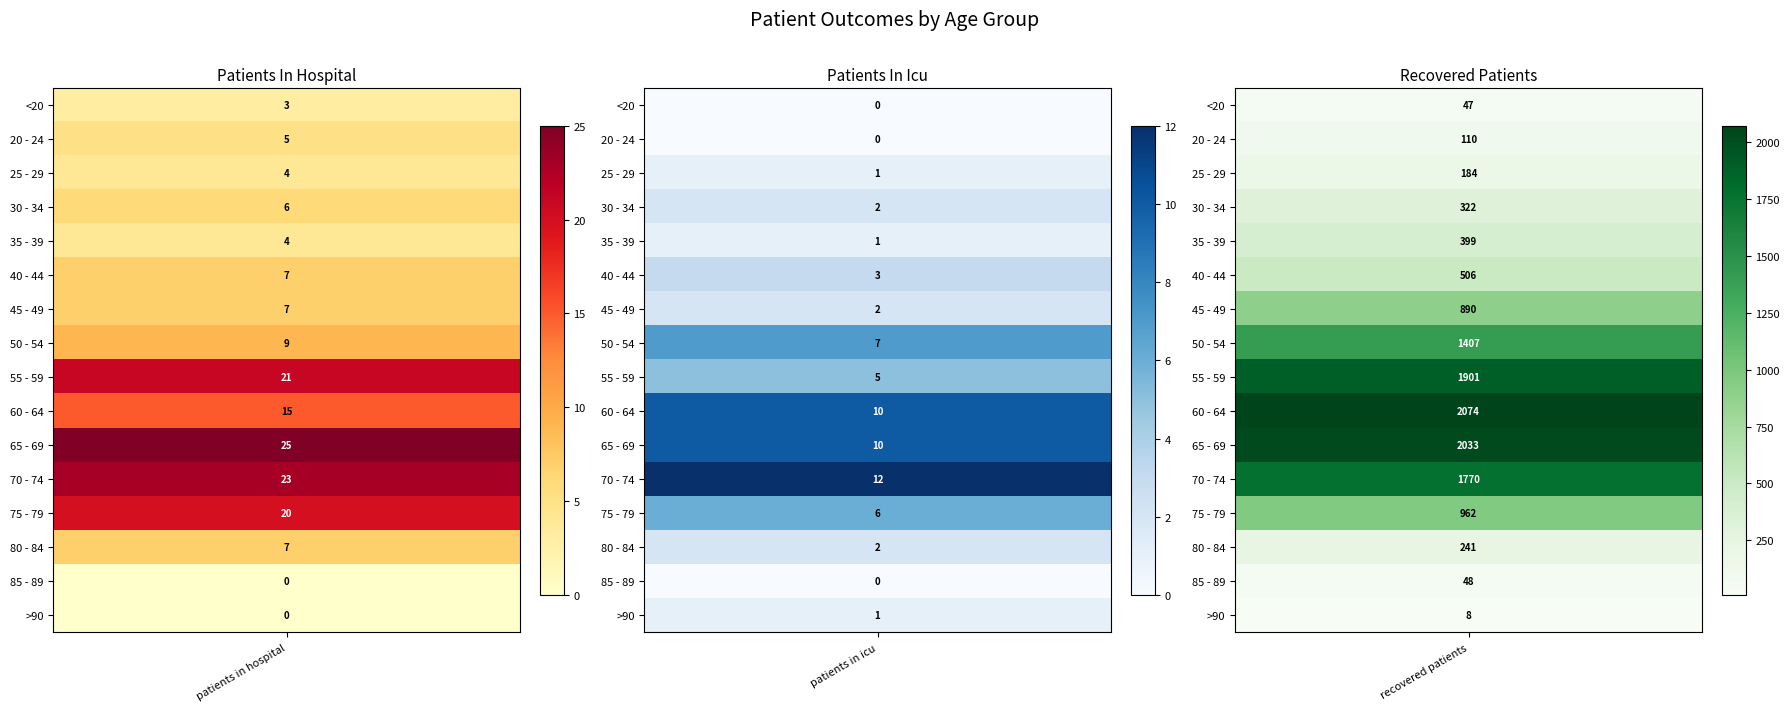

The 35 - 39 series shows 4 at patients_in_hospital. True or false?

True